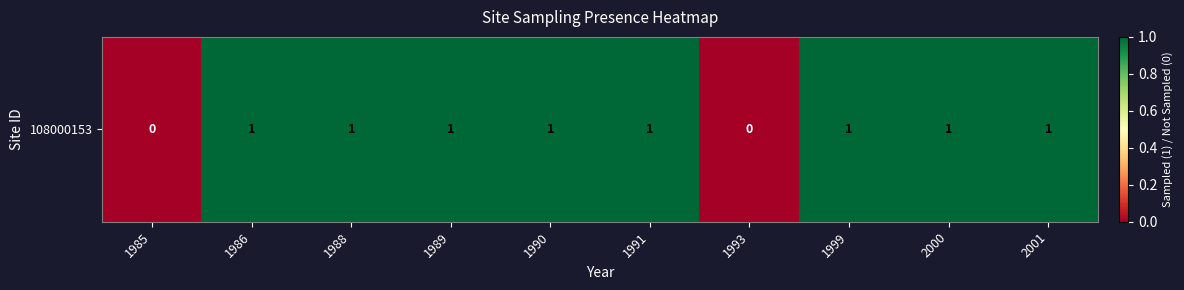

How many values are below 1?

2